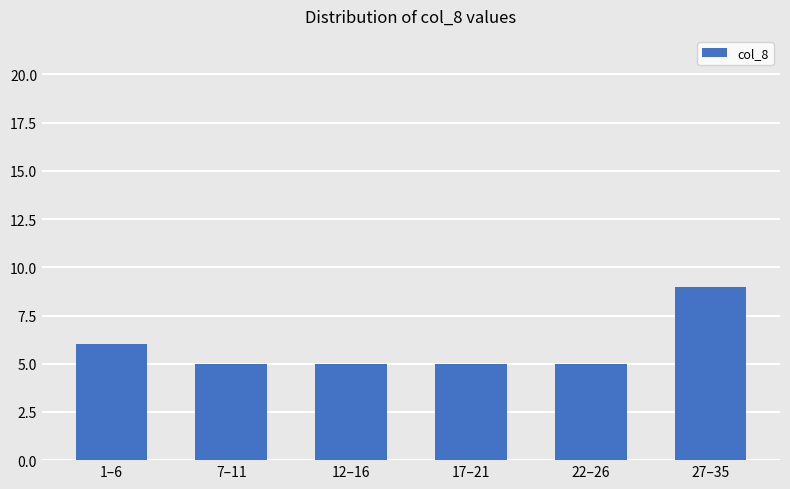

What position from the right is 7–11?

5